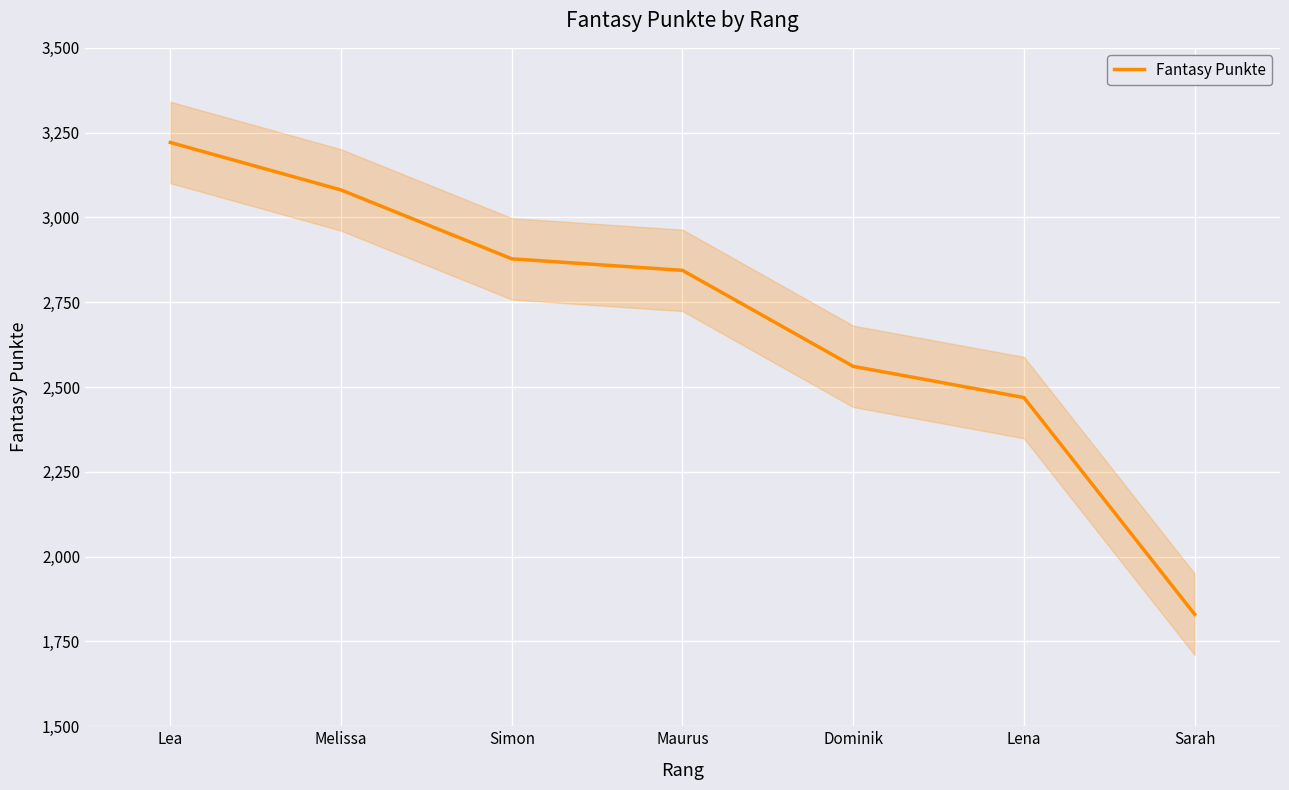

Reading left to right, extract all data points from this chart.

3221	3081	2878	2844	2561	2469	1830